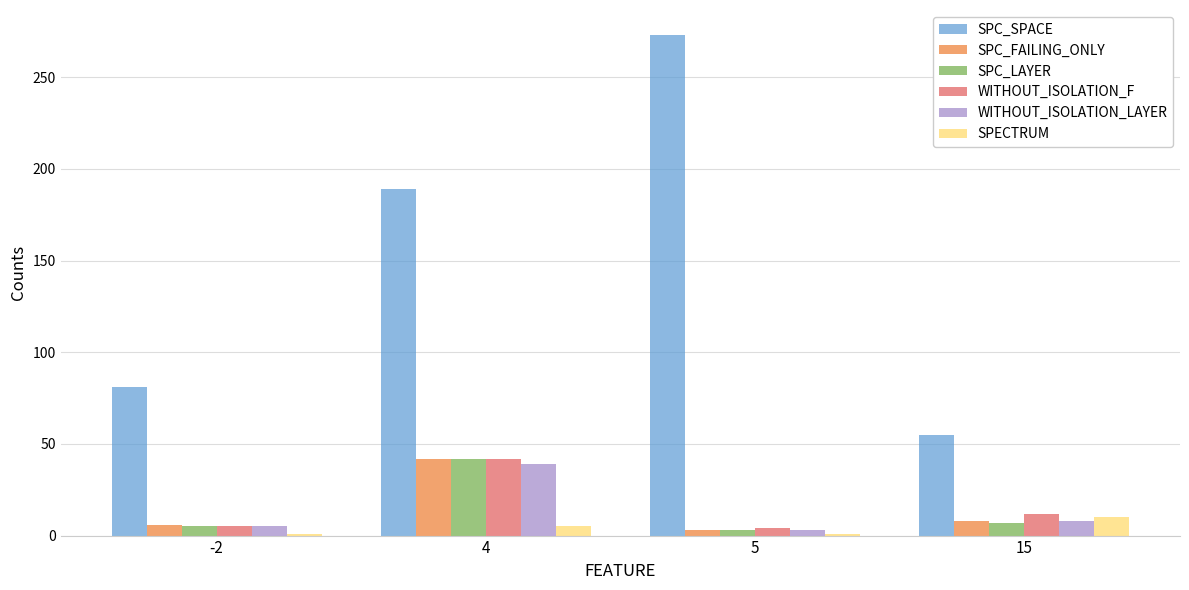

What is the greatest value displayed?

273